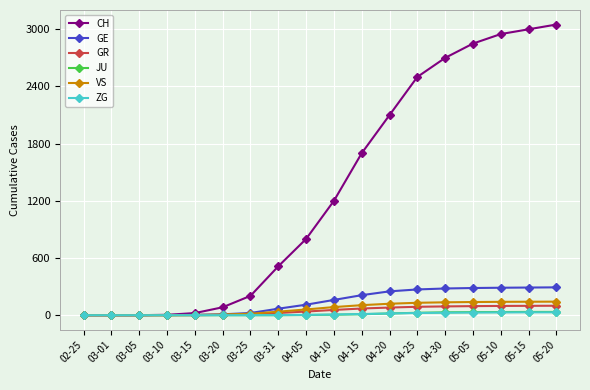

What is the highest value of the GE series?

292